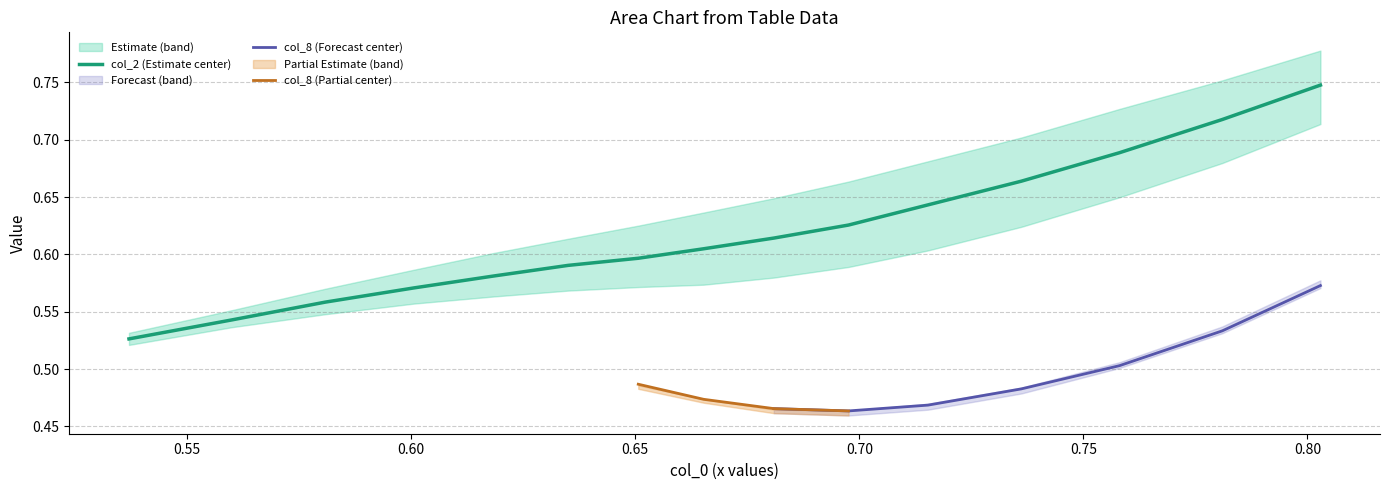

What is the sum of the col_2 values at 10 and 9?

1.3